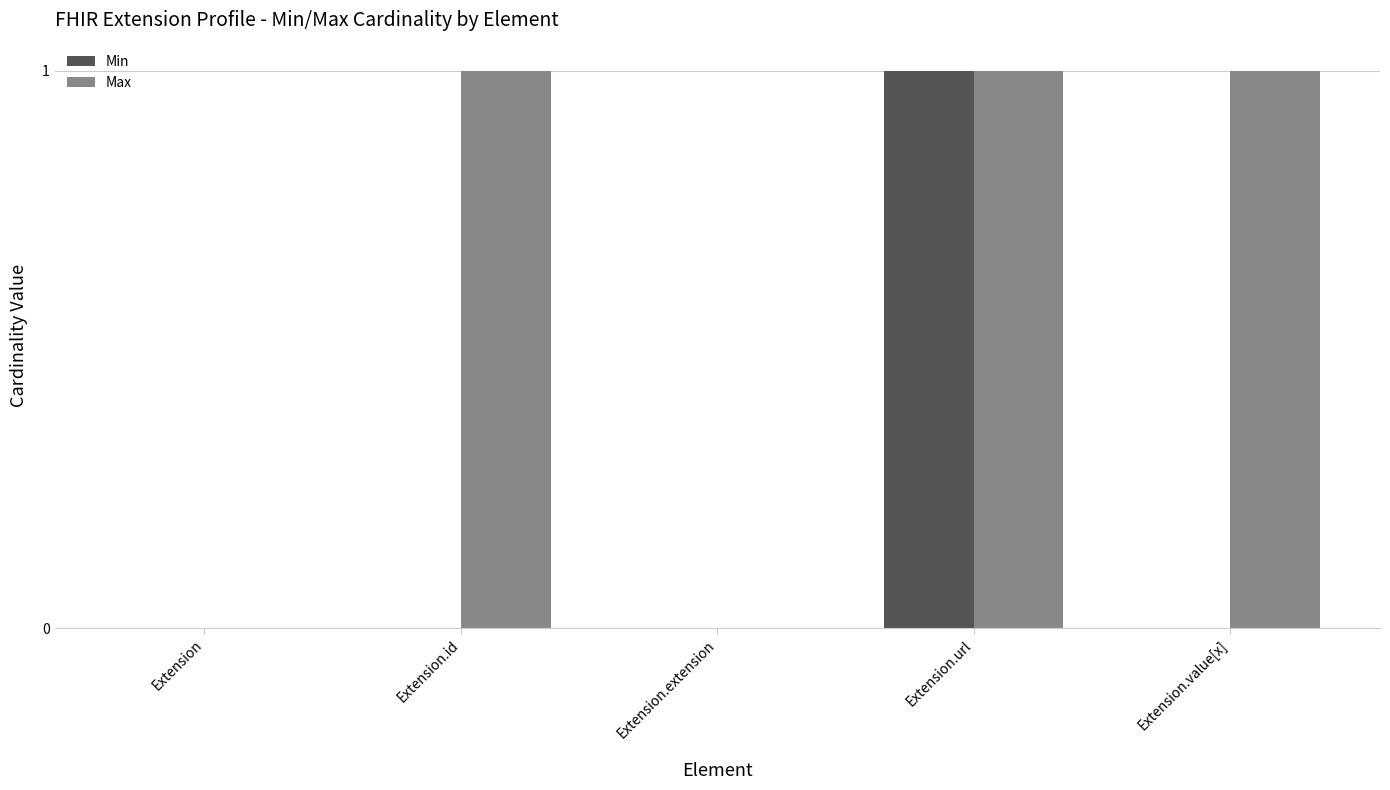

Which category has the highest value in the Min series?

Extension.url